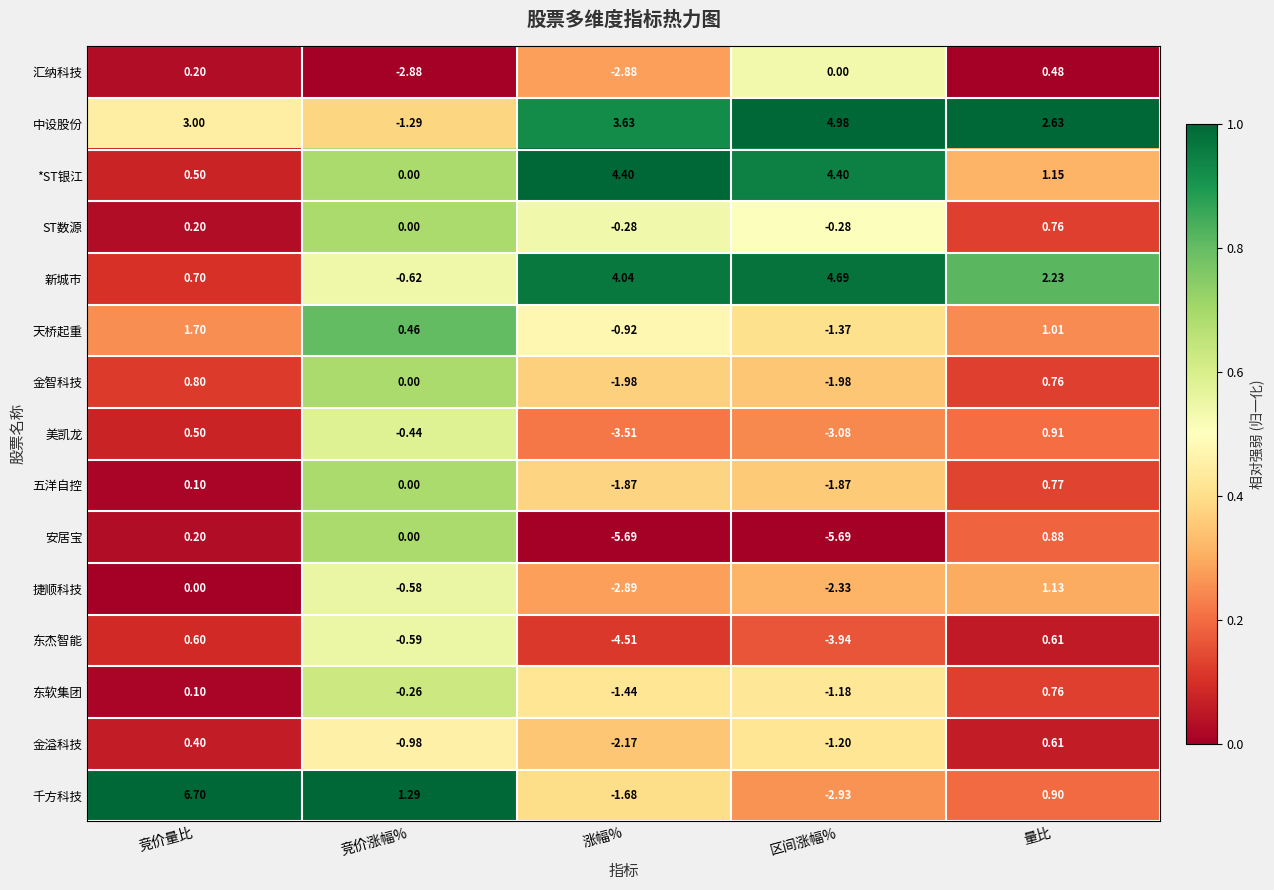

At which label does 金溢科技 first exceed 0?

竞价量比